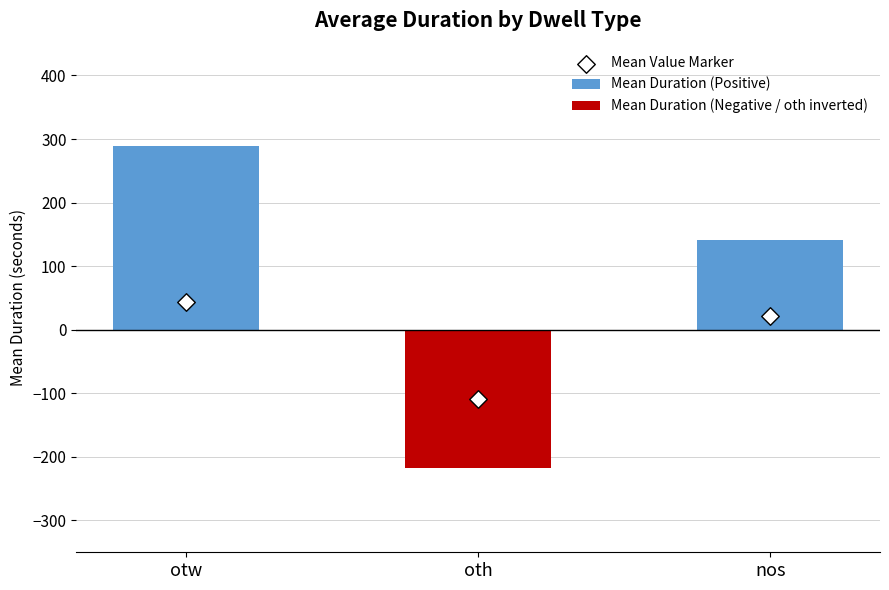

Is the value of Mean Duration (Negative / oth inverted) at otw greater than the value of Mean Value Marker at oth?

Yes